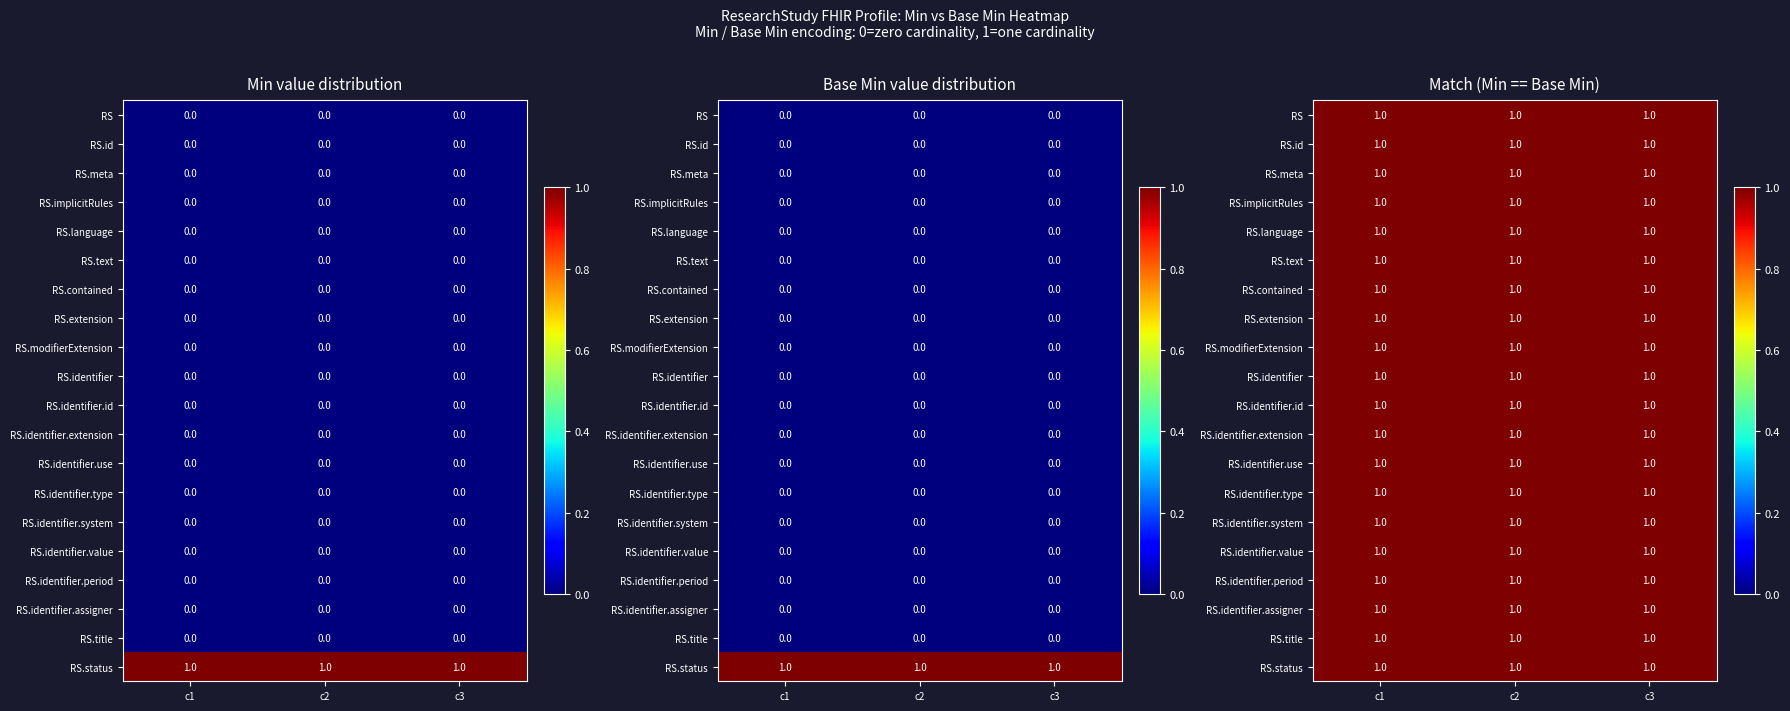

What is the greatest value displayed?

1